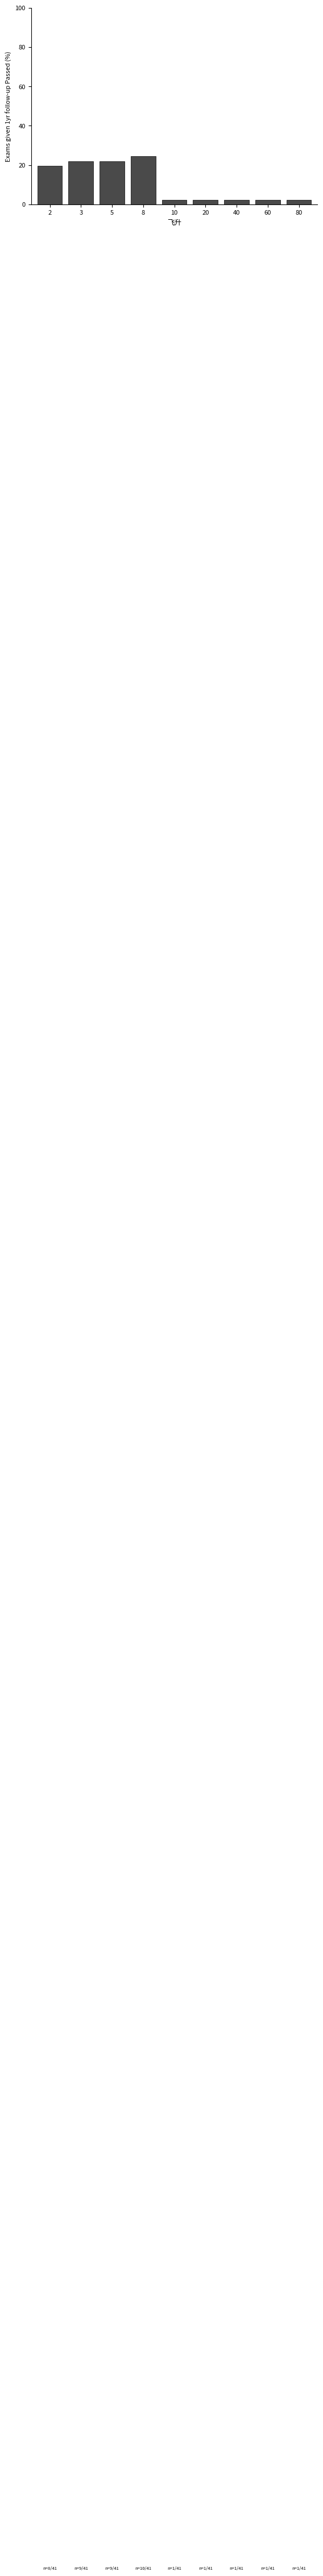

What is the average value?

11.1